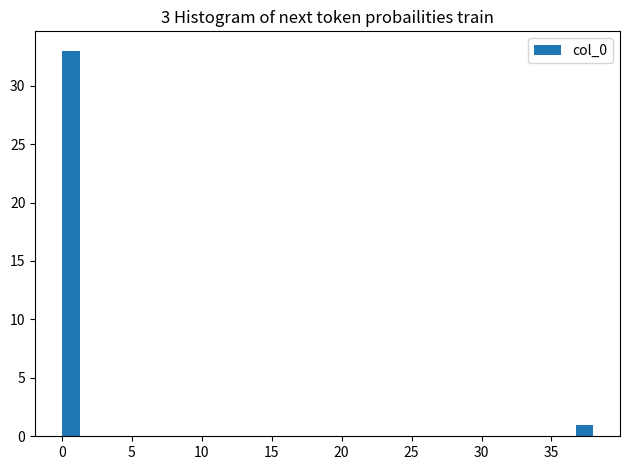

Read against the x-axis, roughly where is the centre of the tallest bar?

0.5